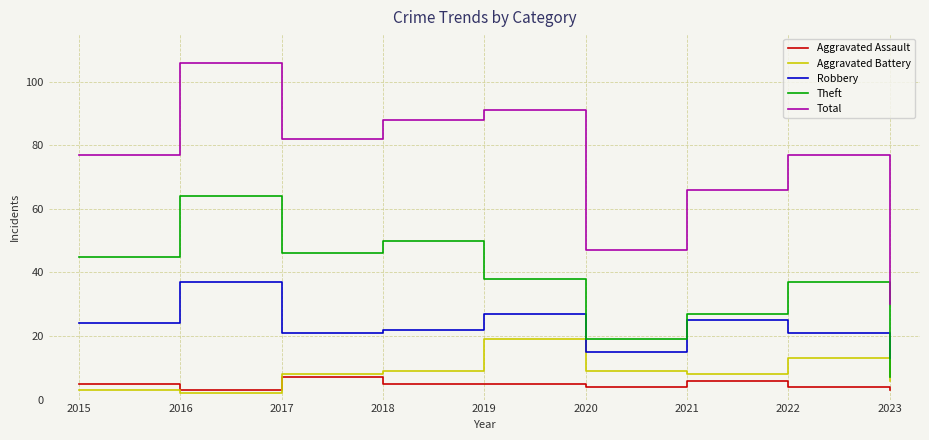

Reading left to right, extract all data points from this chart.

Aggravated Assault: 2015=5	2016=3	2017=7	2018=5	2019=5	2020=4	2021=6	2022=4	2023=3
Aggravated Battery: 2015=3	2016=2	2017=8	2018=9	2019=19	2020=9	2021=8	2022=13	2023=6
Robbery: 2015=24	2016=37	2017=21	2018=22	2019=27	2020=15	2021=25	2022=21	2023=13
Theft: 2015=45	2016=64	2017=46	2018=50	2019=38	2020=19	2021=27	2022=37	2023=7
Total: 2015=77	2016=106	2017=82	2018=88	2019=91	2020=47	2021=66	2022=77	2023=30